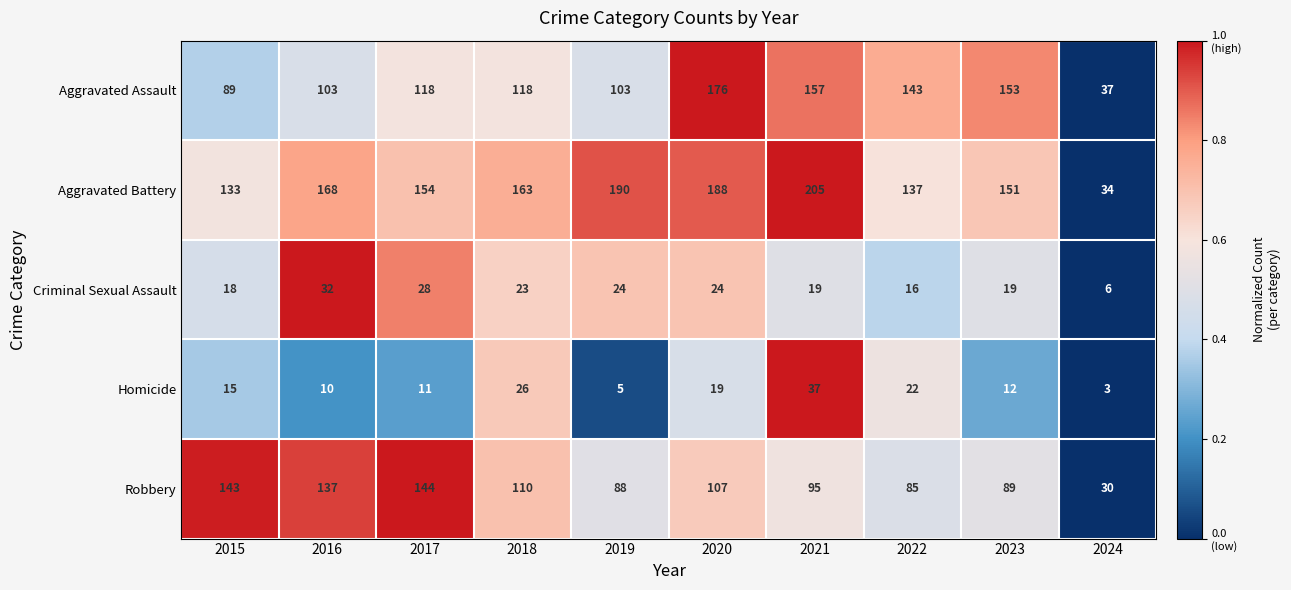

How many categories are shown in the chart?

10